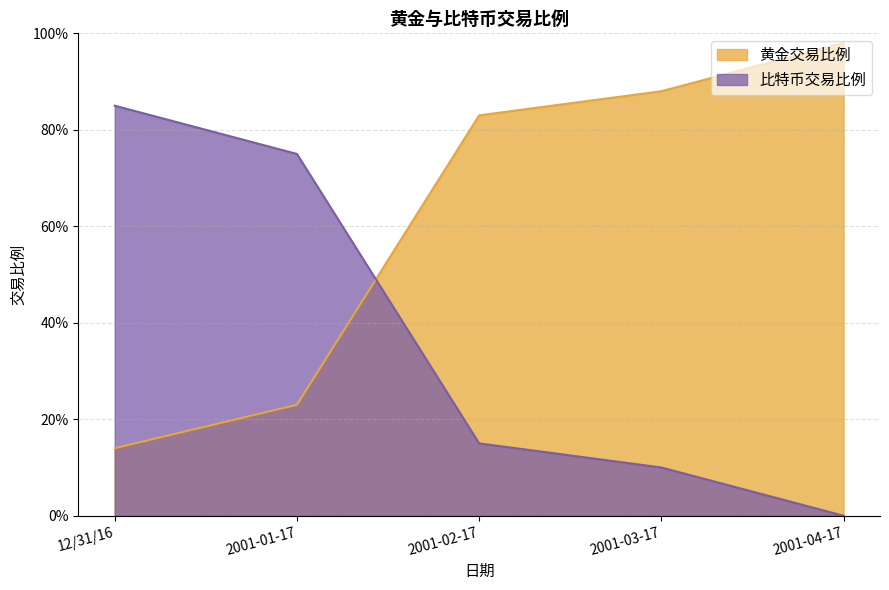

Which series changed the most between 2001-01-17 and 2001-04-17?

黄金交易比例